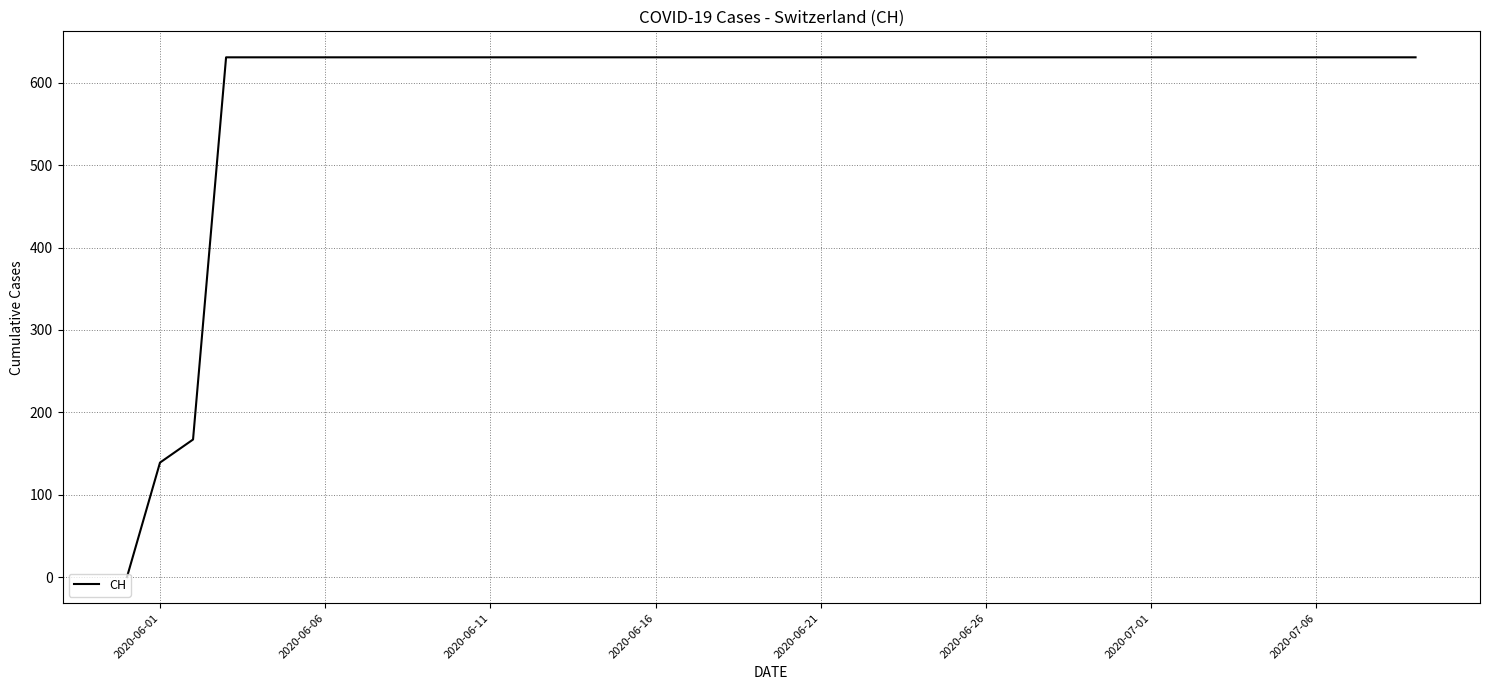

What is the difference between the maximum and minimum values?

631